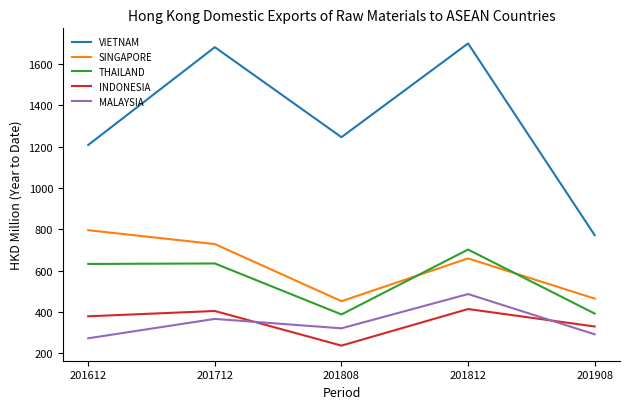

What is the minimum value for MALAYSIA?

272.5